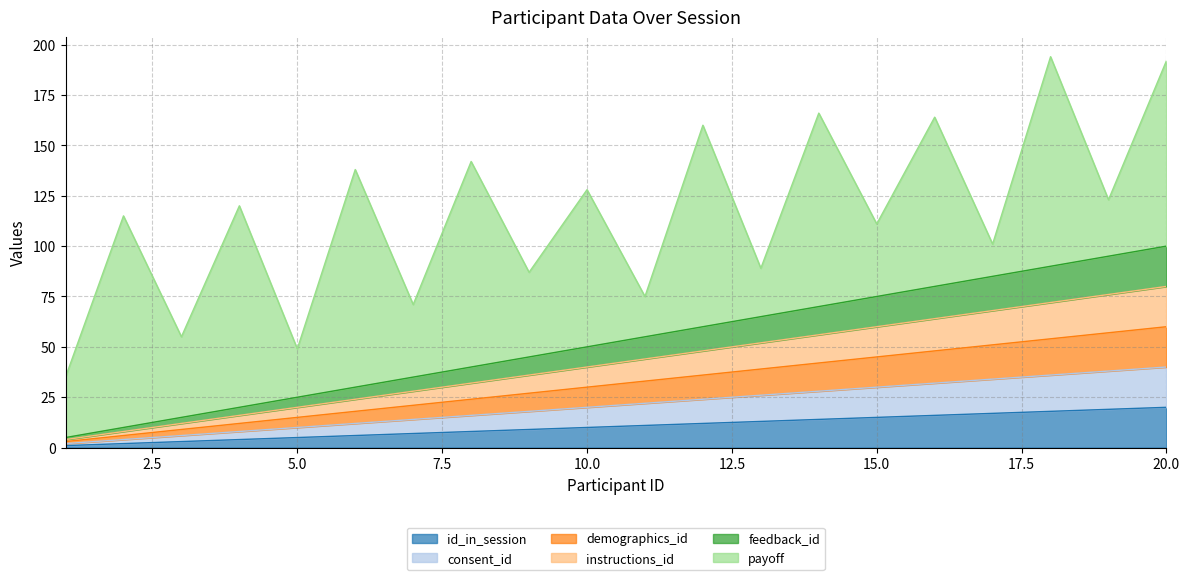

True or false: consent_id and demographics_id cross at least once.

False